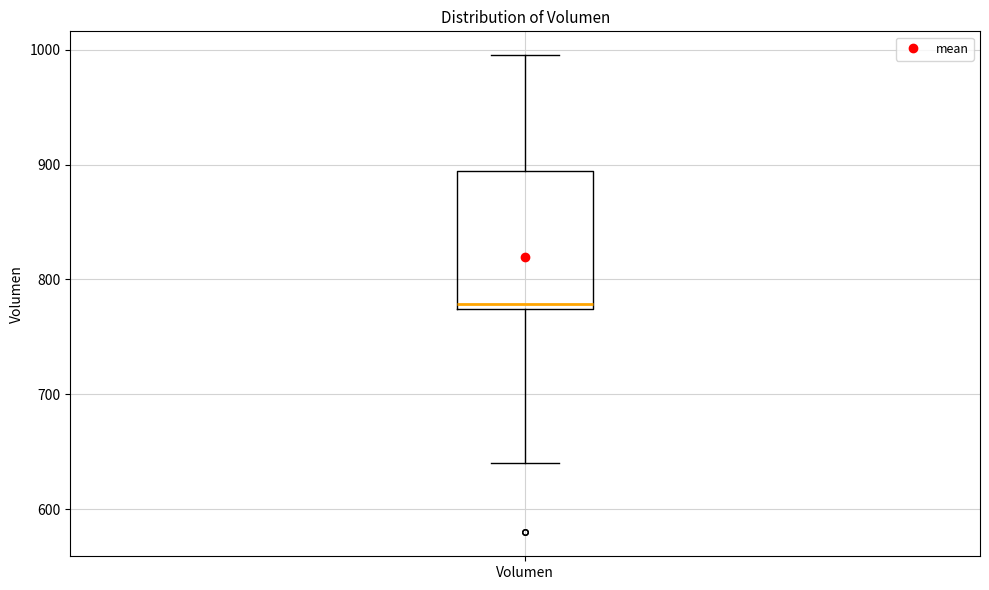

Read this box plot against the y-axis: the position of the median line, the range covered by the box, and the ends of both whiskers. The values are not printed on the chart, so give them approximately, as read against the axis.

median 780, box 770 to 890, whiskers 640 to 1000